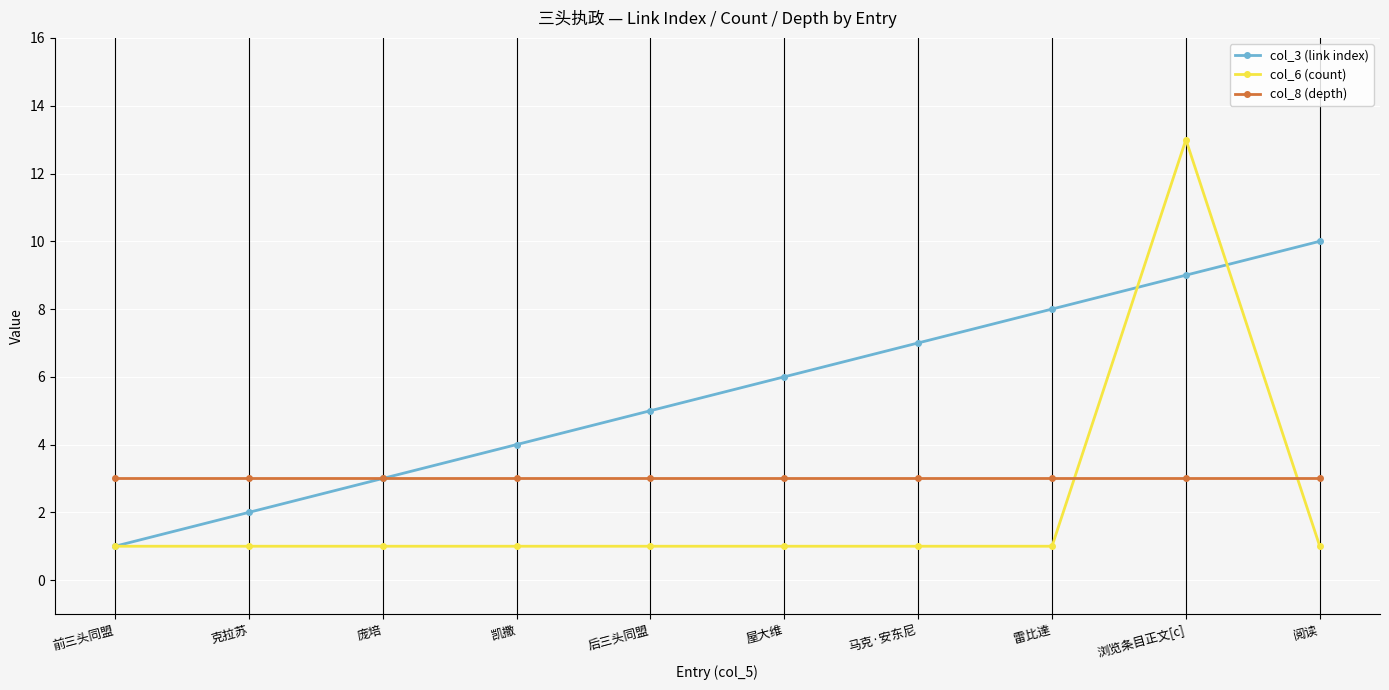

Count the number of data series in this chart.

3